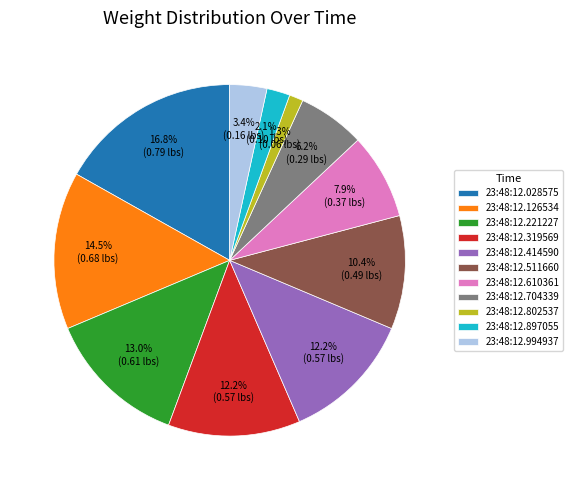

To the nearest percent, what is the difference between the 23:48:12.994937 and 23:48:12.414590 slice percentages?

9%